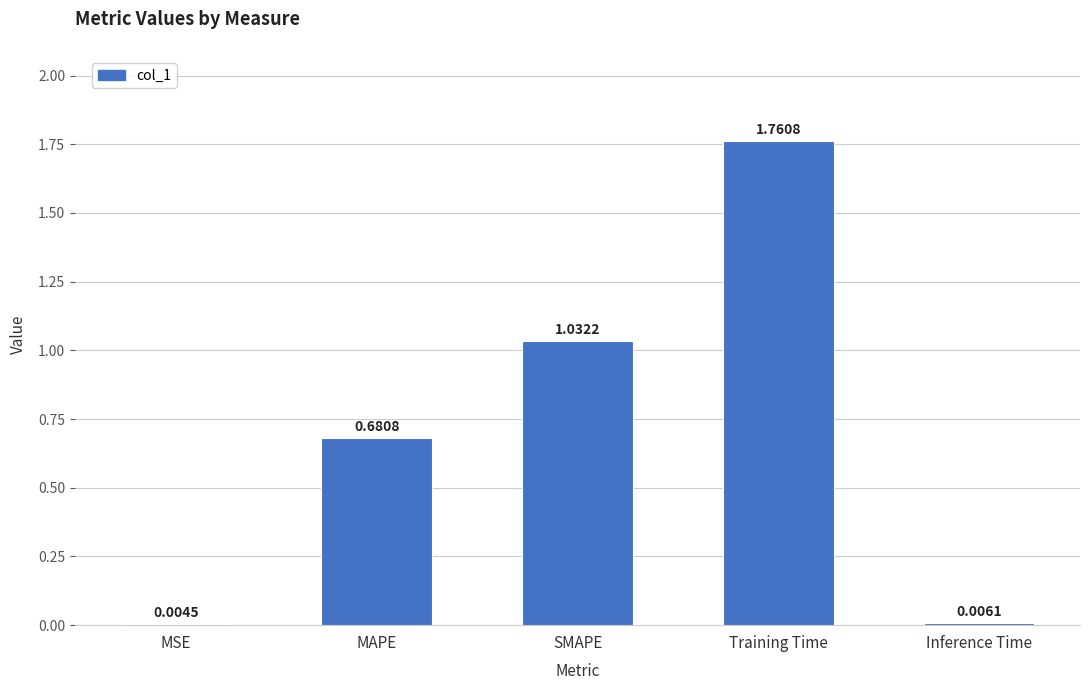

What is the sum of all values?

3.5